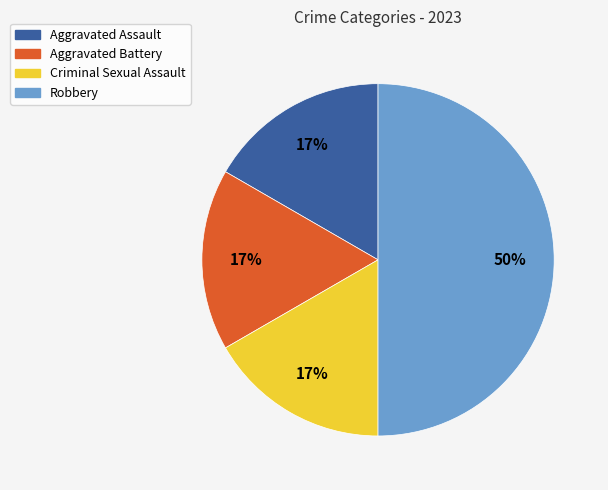

How many segments does this pie chart have?

4